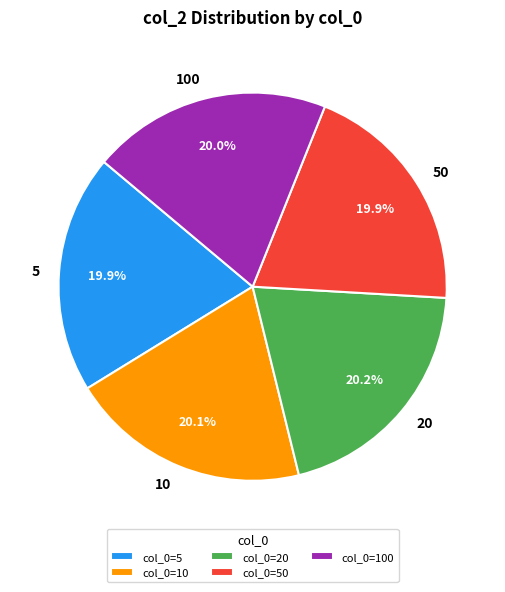

Is it true that 50 is 20% of the pie?

True